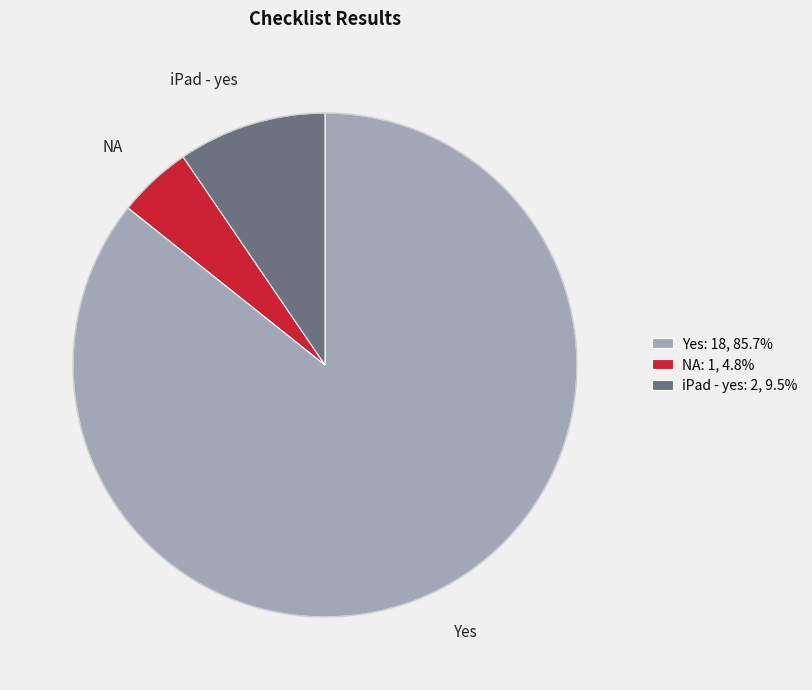

Count the number of slices in the pie.

3